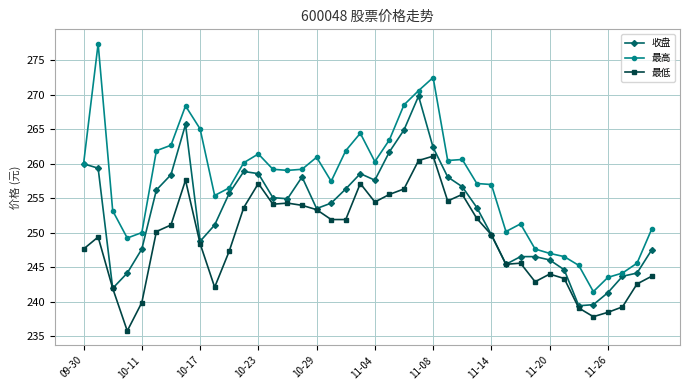

Which series has the widest spread of values?

最高